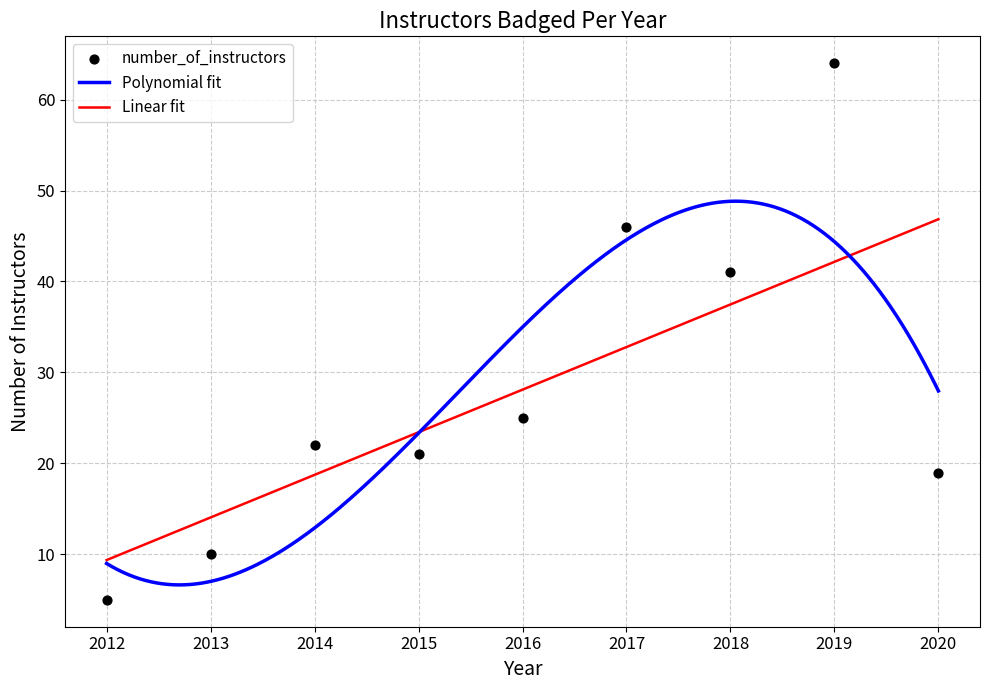

Approximately how many times larger is the value at 2013 compared to 2019?

0.2